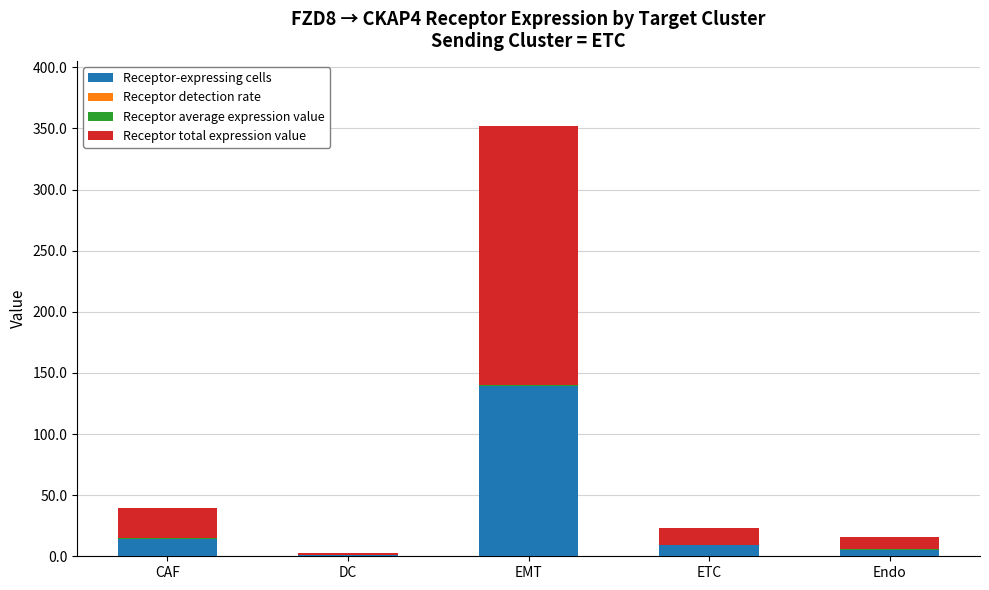

At which label does Receptor-expressing cells reach its peak?

EMT